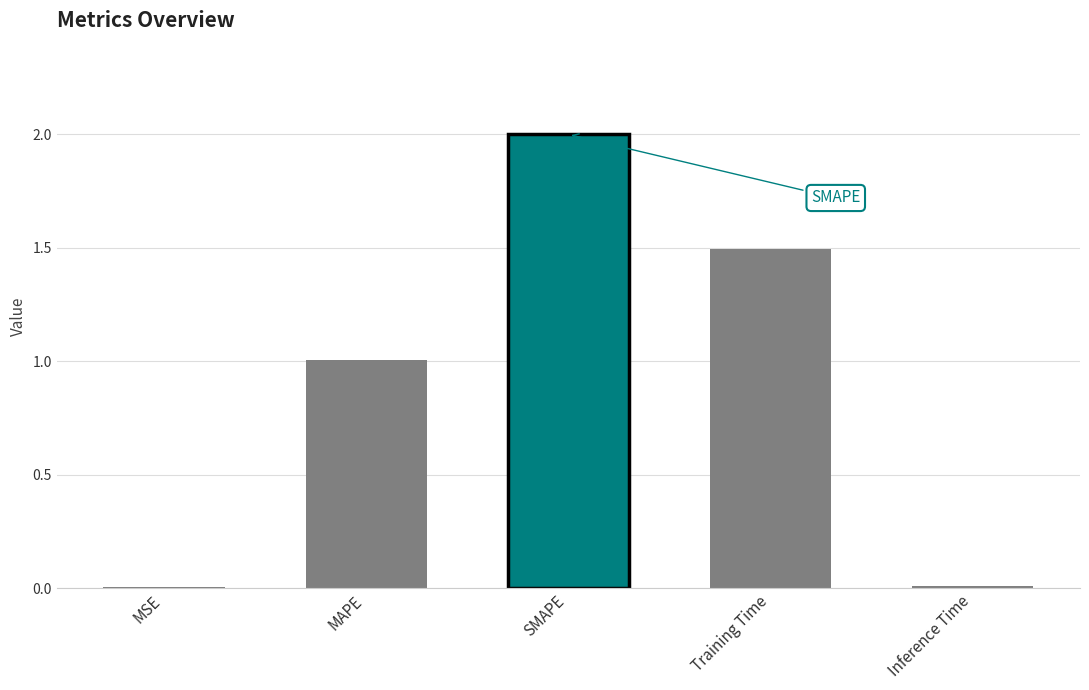

Is it true that the value at MSE is 0.0?

True